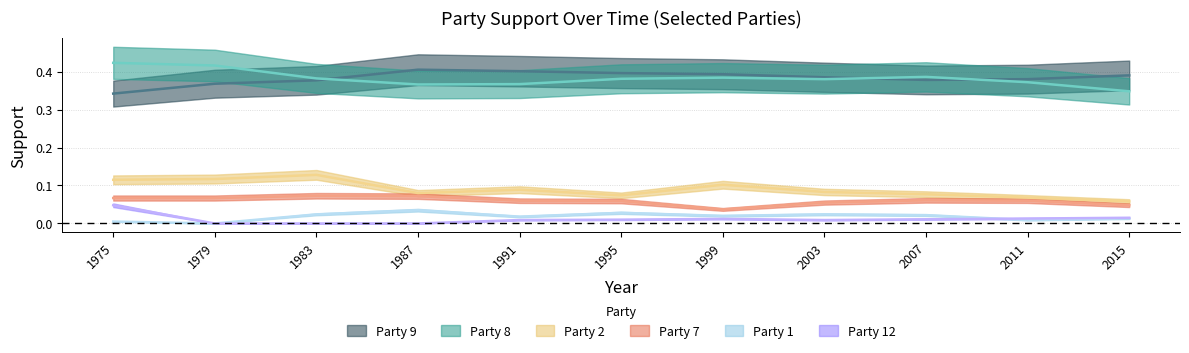

True or false: party_9 and party_12 intersect in this chart.

False